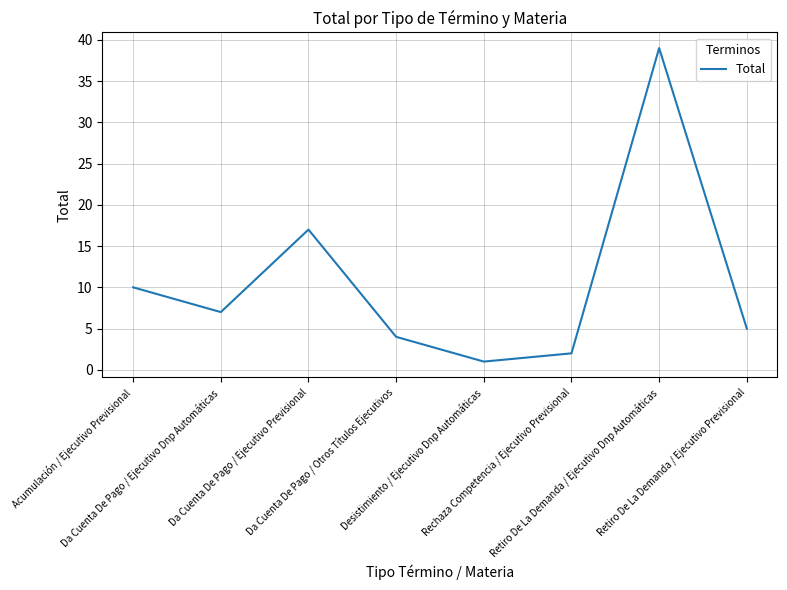

At which category does the data reach its first local peak?

Da Cuenta De Pago / Ejecutivo Previsional